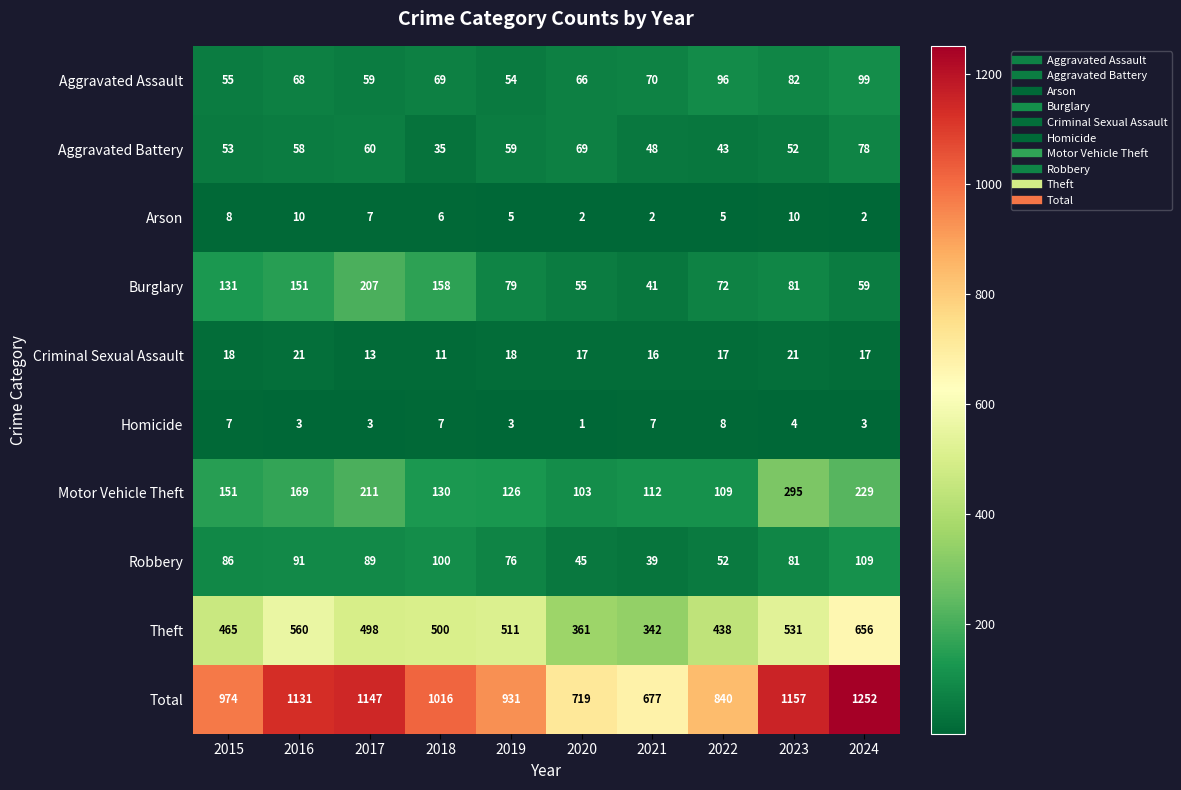

What is the maximum value shown in the chart?

1252